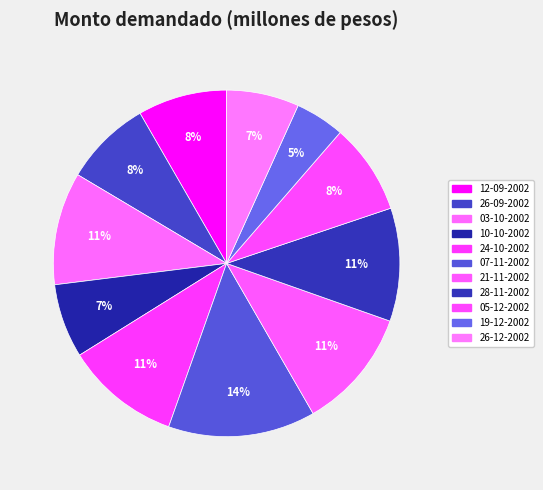

Is there any slice that represents more than half of the pie?

No